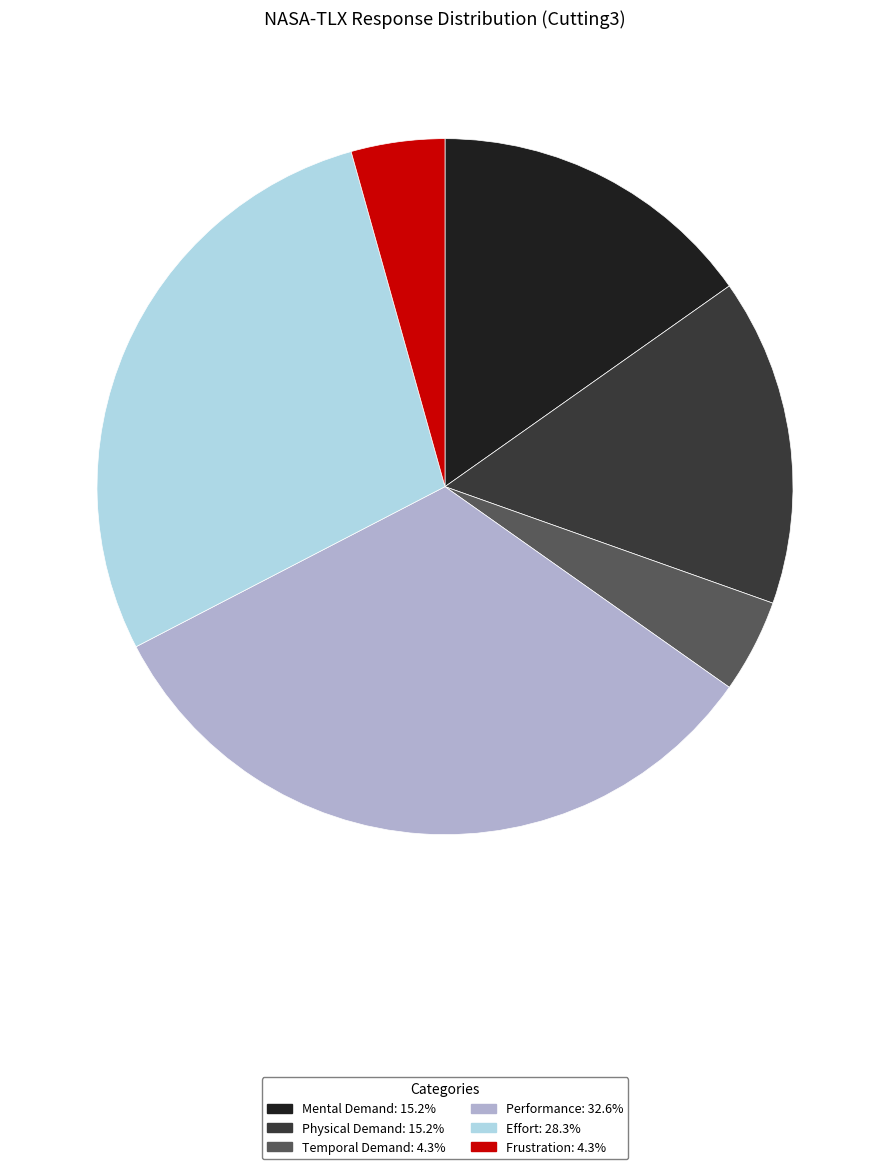

Between Mental Demand and Performance, which is larger?

Performance